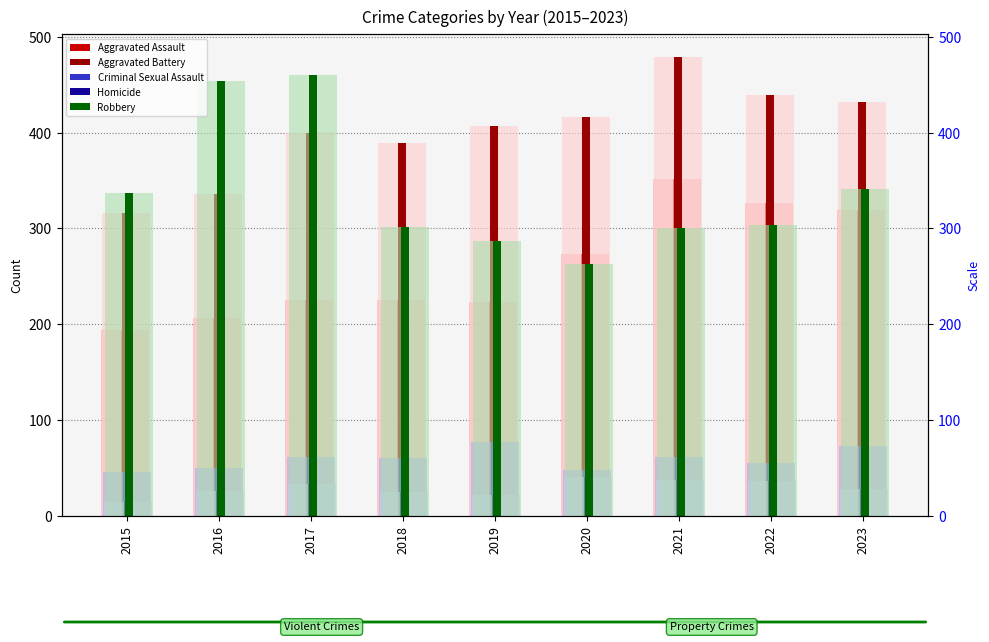

At which label does Robbery reach its peak?

2017